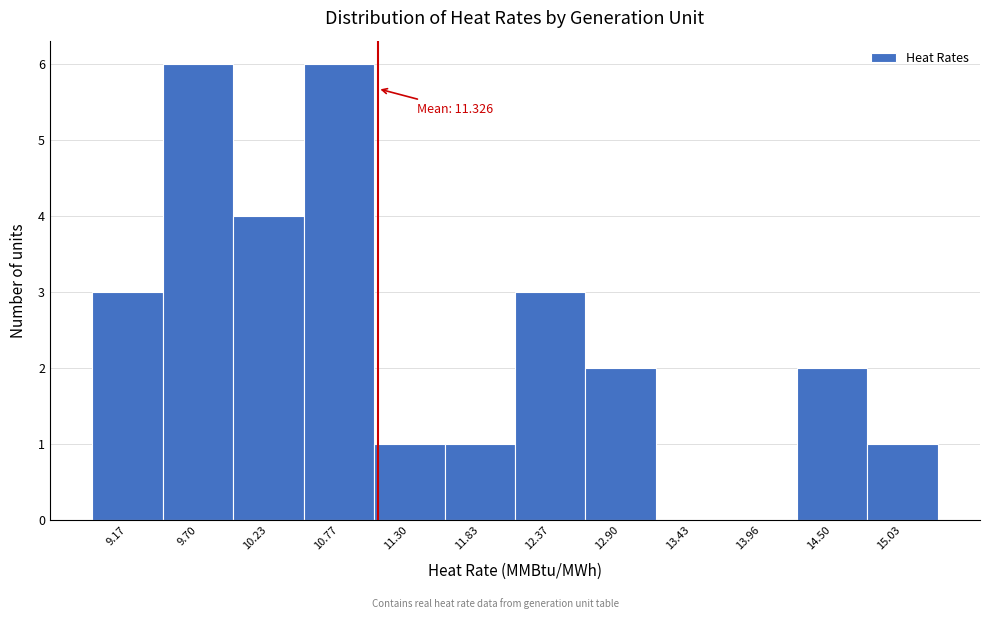

Reading right to left, transcribe all the data shown in this chart.

15.03=1	14.50=2	13.96=0	13.43=0	12.90=2	12.37=3	11.83=1	11.30=1	10.77=6	10.23=4	9.70=6	9.17=3